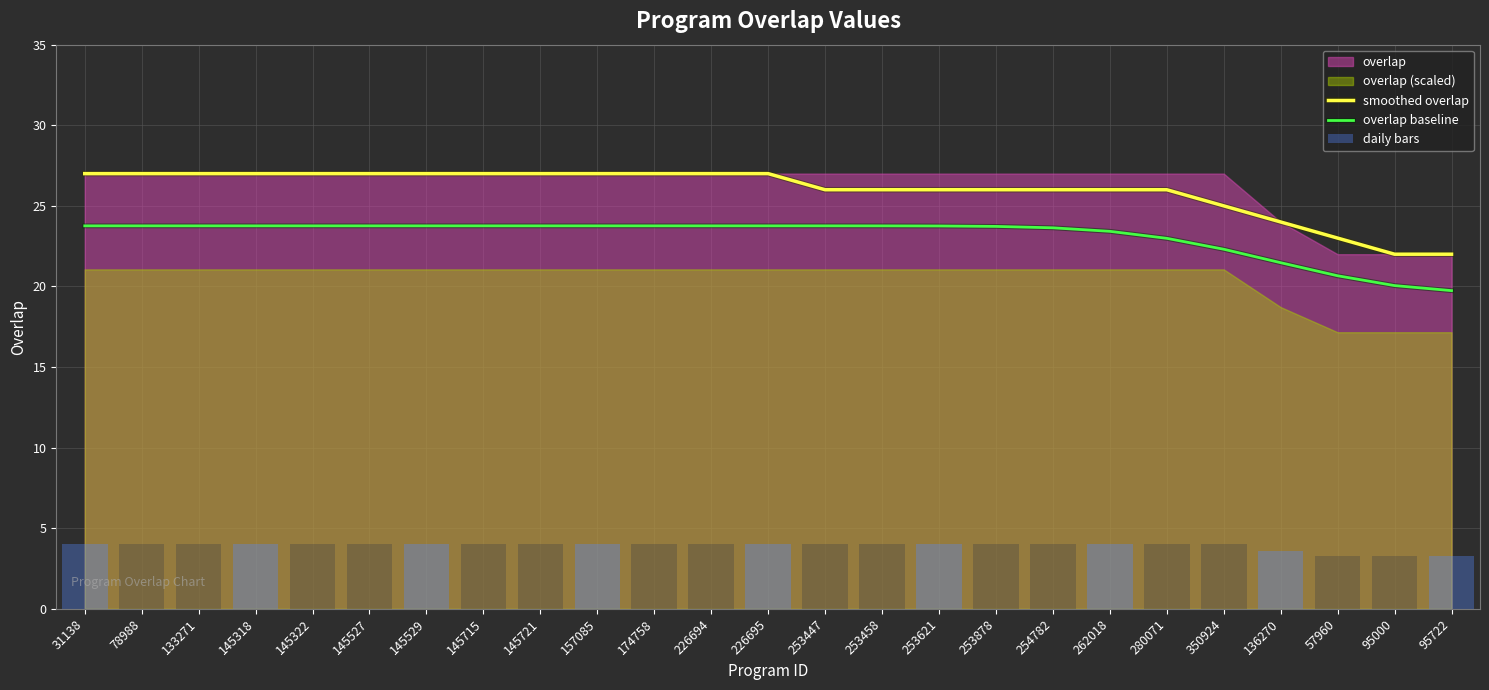

At which category is the sum across all series the highest?

31138